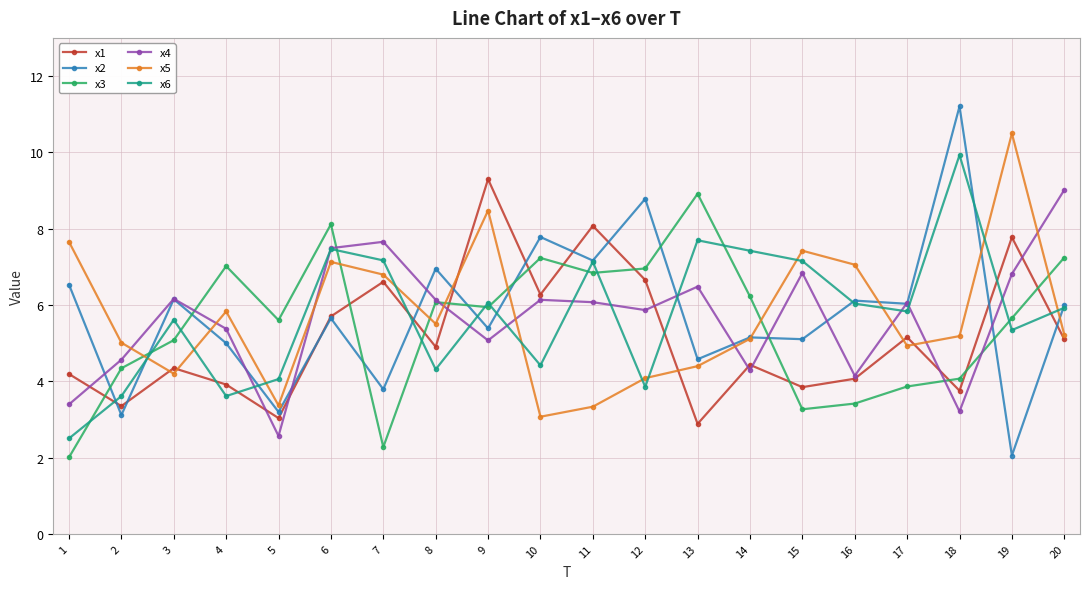

Where do x4 and x3 first cross each other?

3 and 4